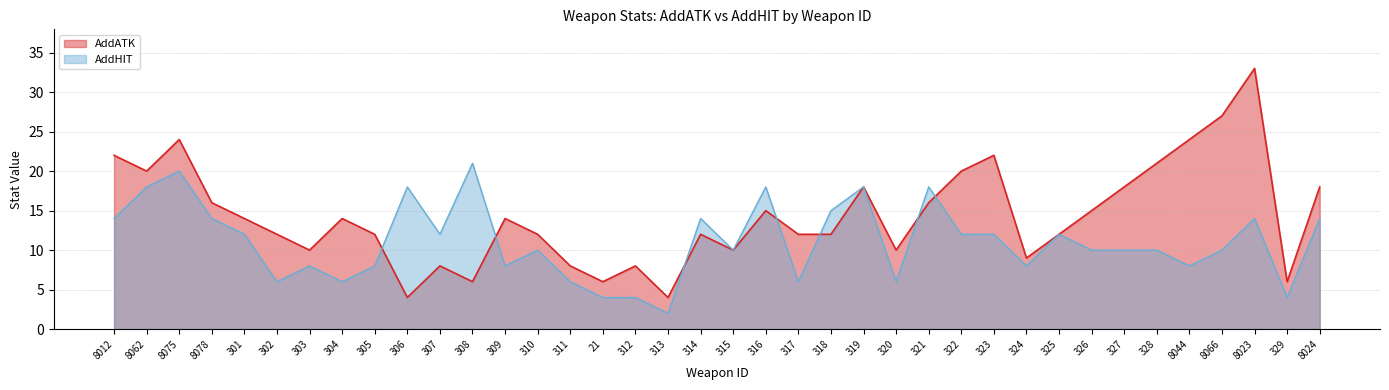

Where is the first local maximum for AddHIT?

8075